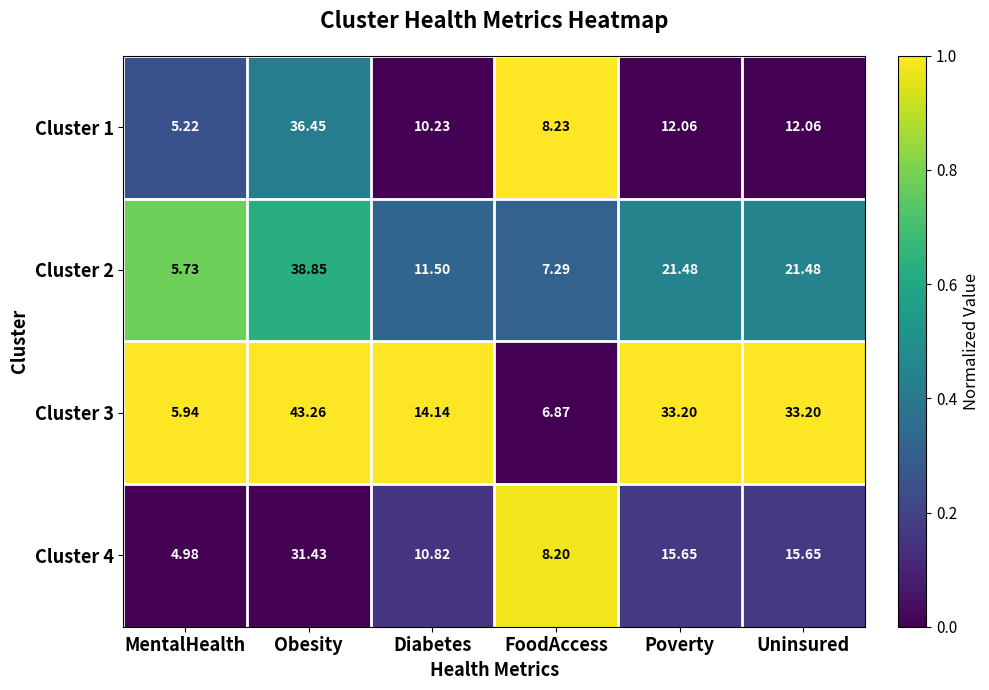

At which category is the sum across all series the highest?

Obesity